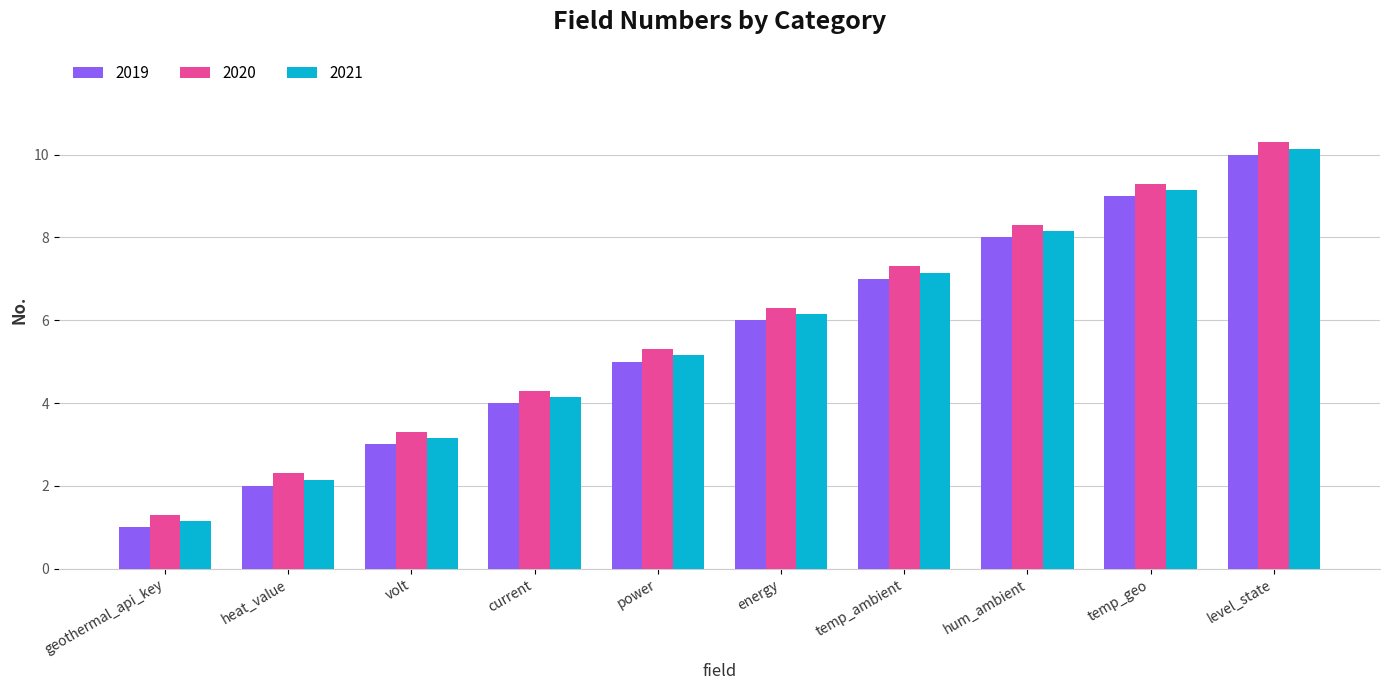

What is the difference between the highest and lowest values at heat_value?

0.3